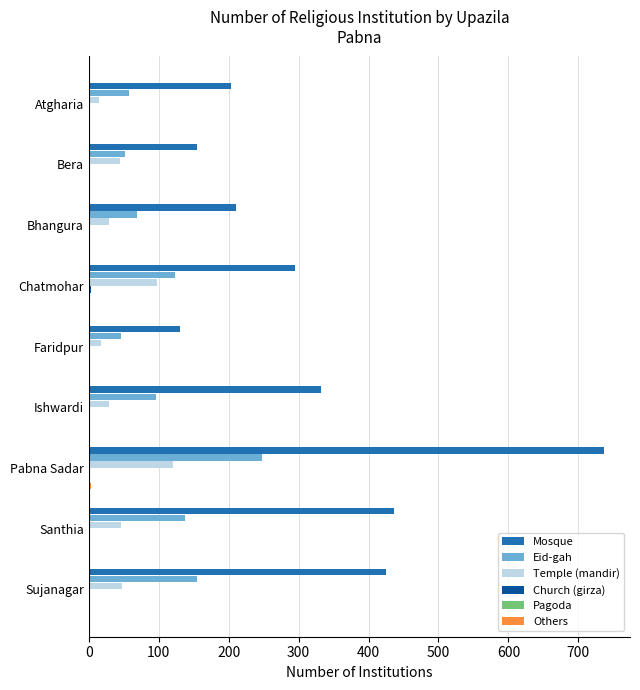

Which series changed the most between Atgharia and Santhia?

Mosque